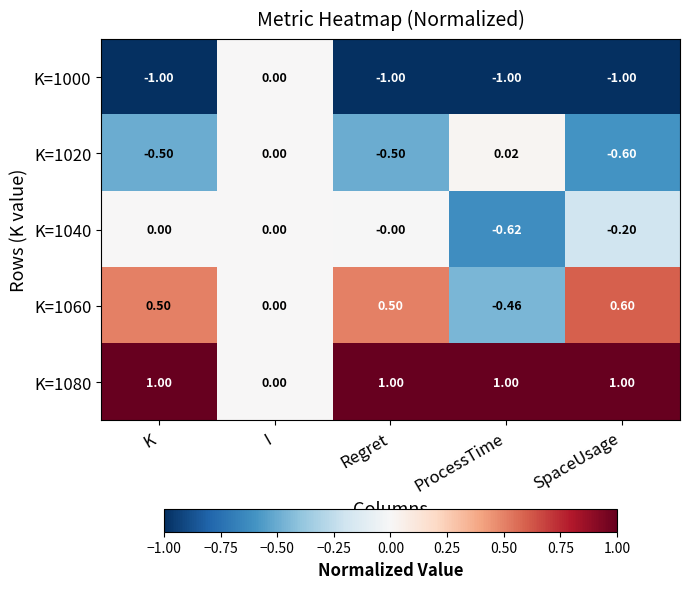

Where does the K=1060 series first go above 0?

K